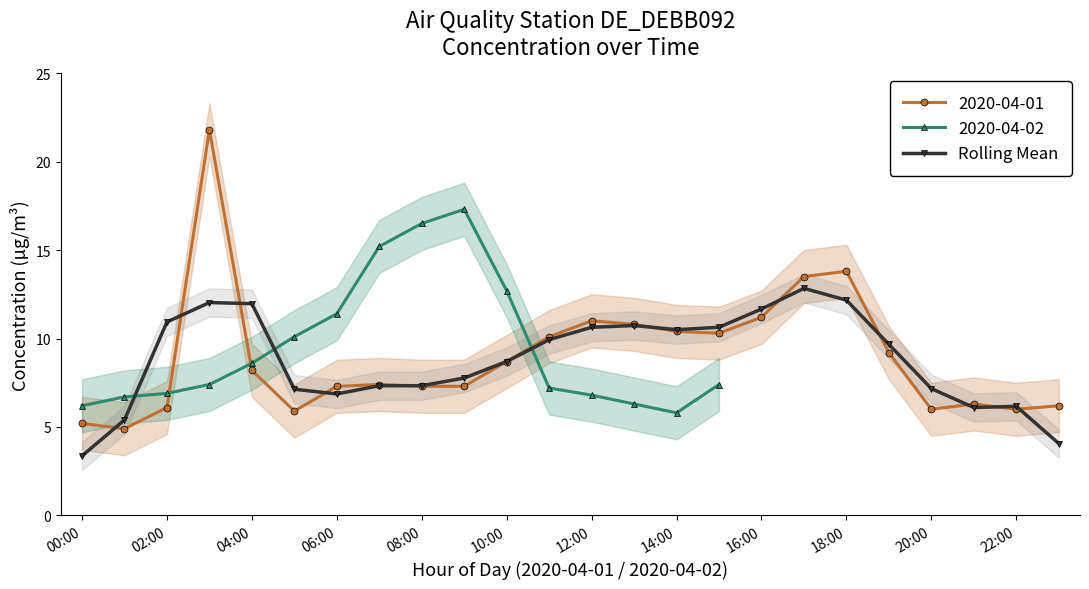

Which category has the lowest value in the Rolling Mean series?

00:00